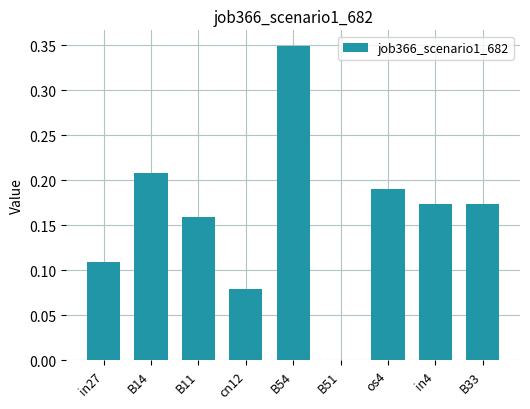

Count the values in the range 0 to 1.

9